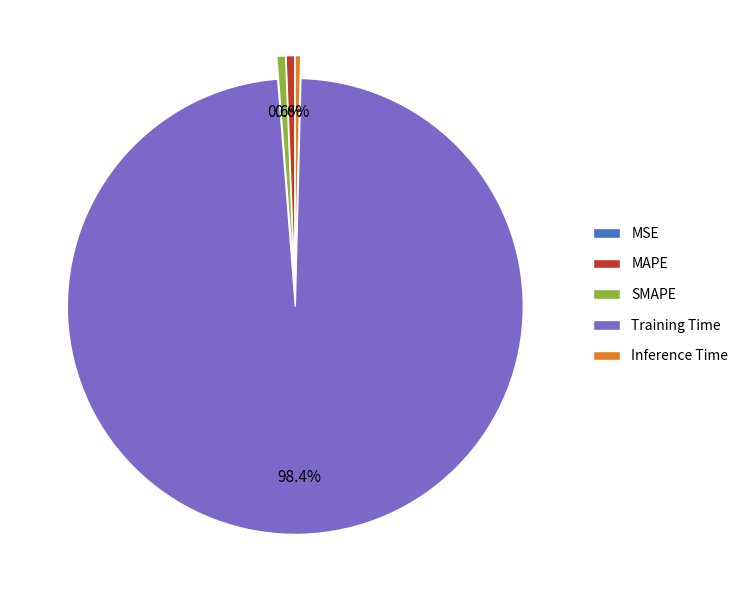

Which slice is the largest?

Training Time